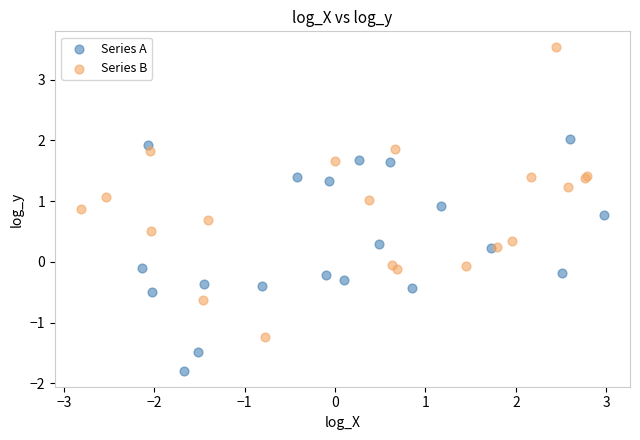

Which series reaches the minimum Y coordinate?

Series A